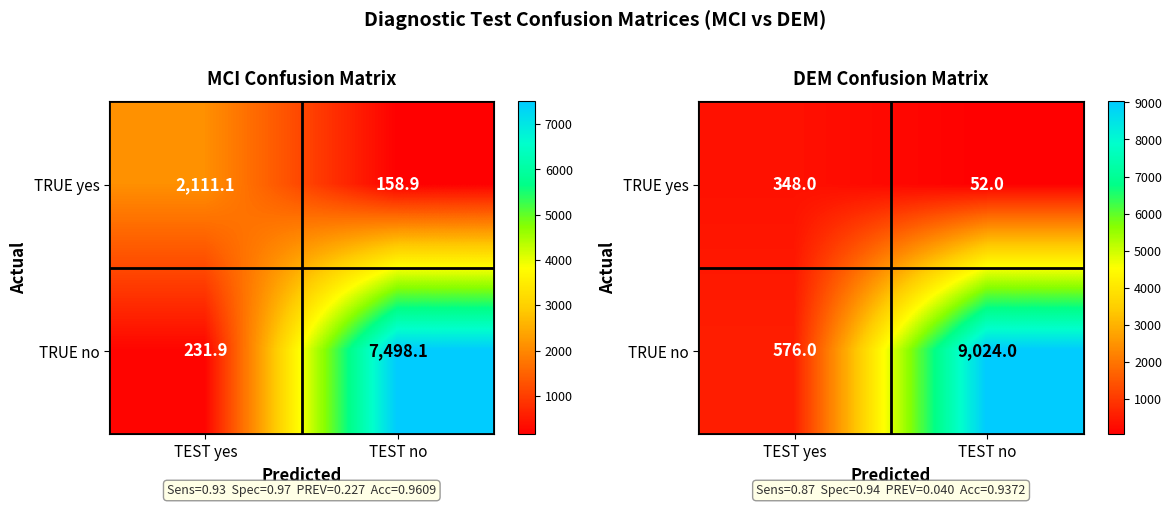

Which series changed the most between TEST yes and TEST no?

TRUE no